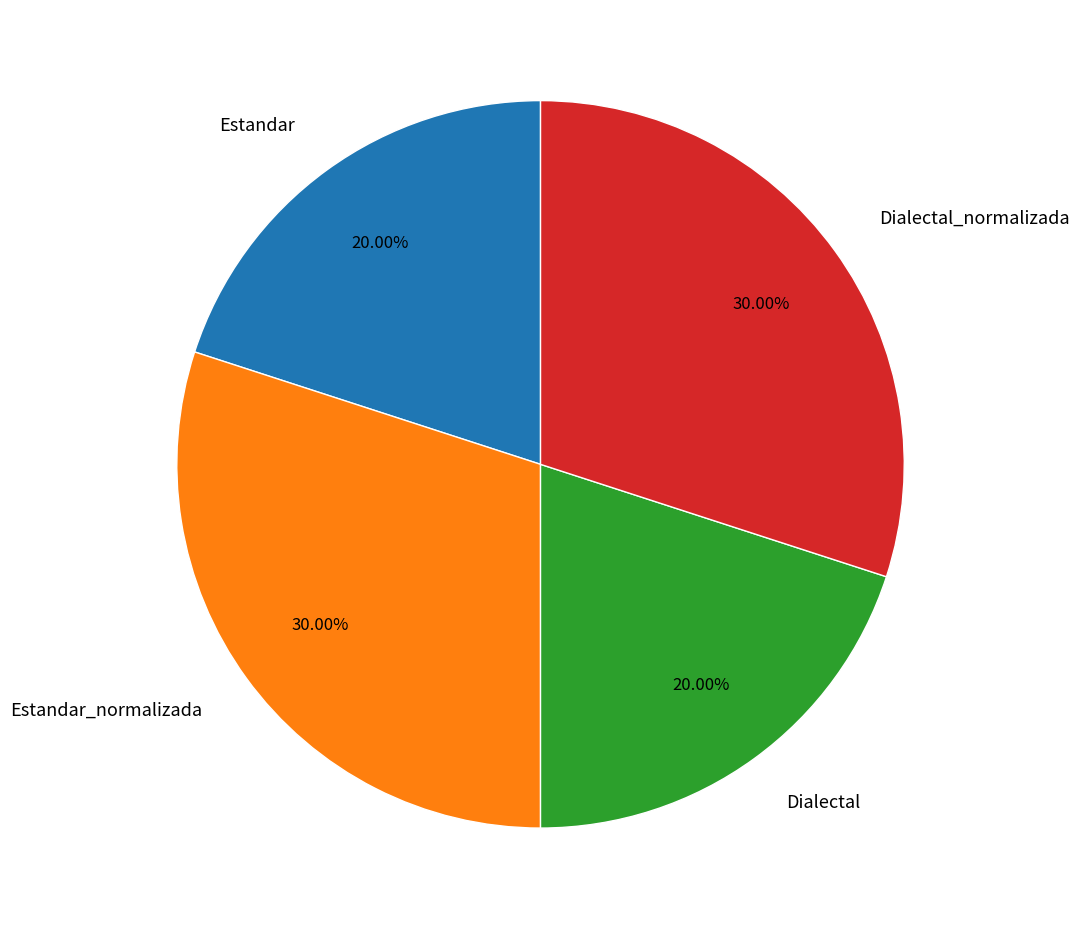

Is Dialectal the majority of the pie?

No